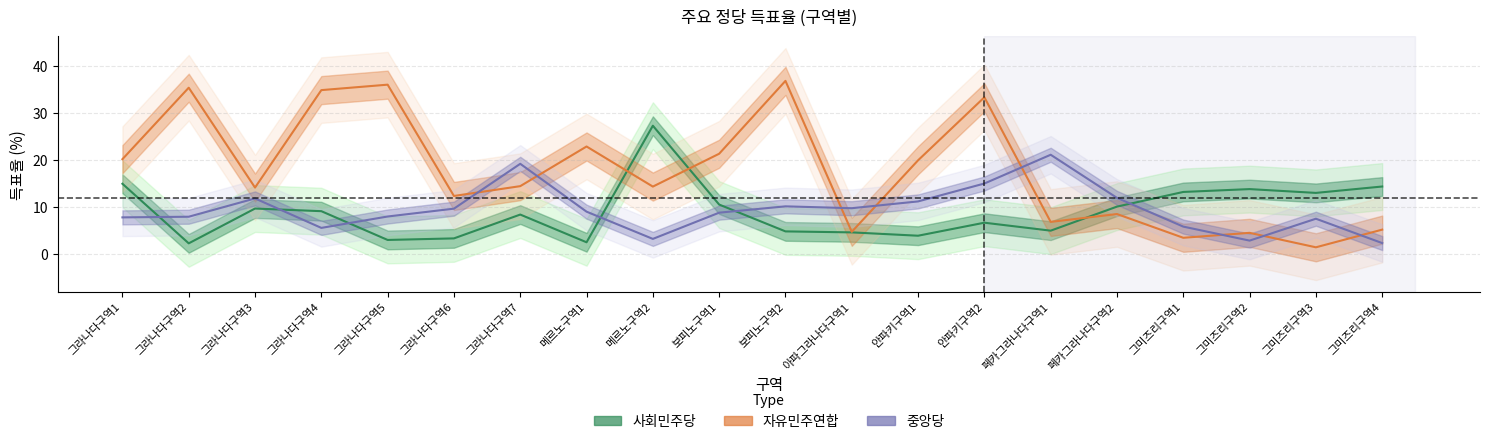

What is the difference between the highest and lowest values at 아파그라나다구역1?

5.2